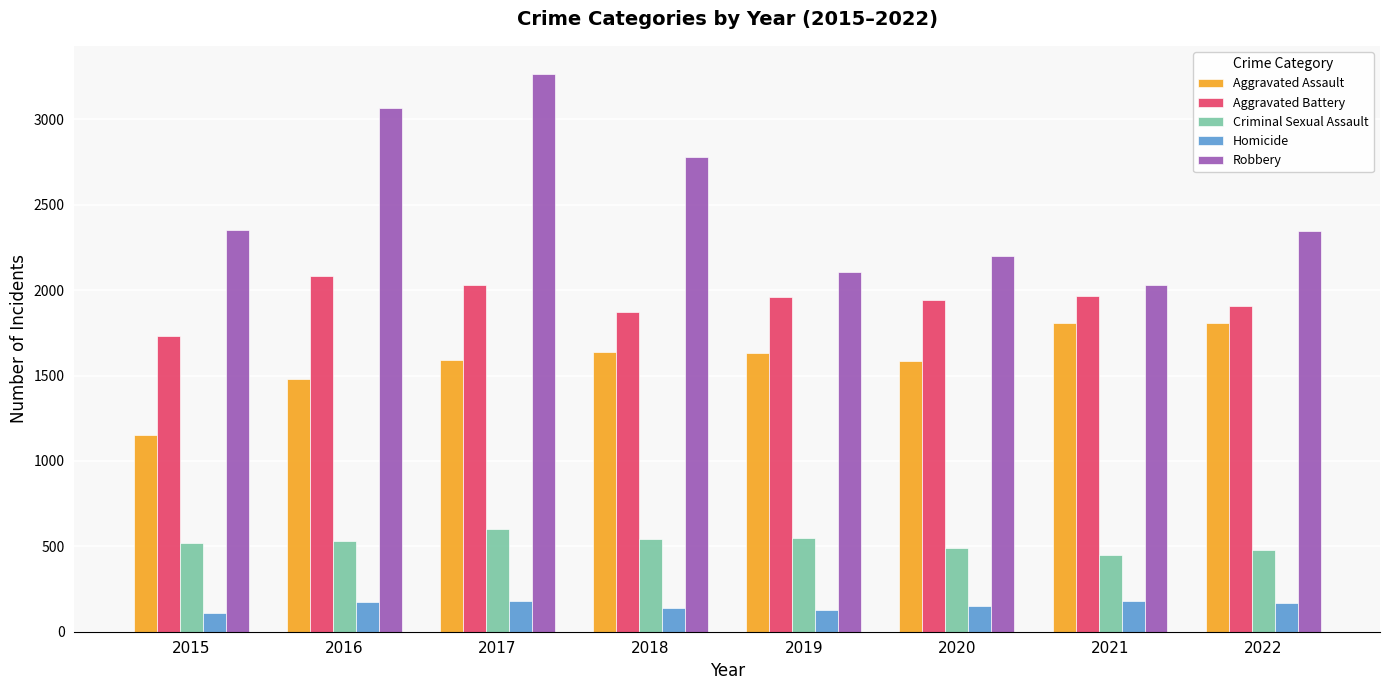

Which series has the largest total across all categories?

Robbery